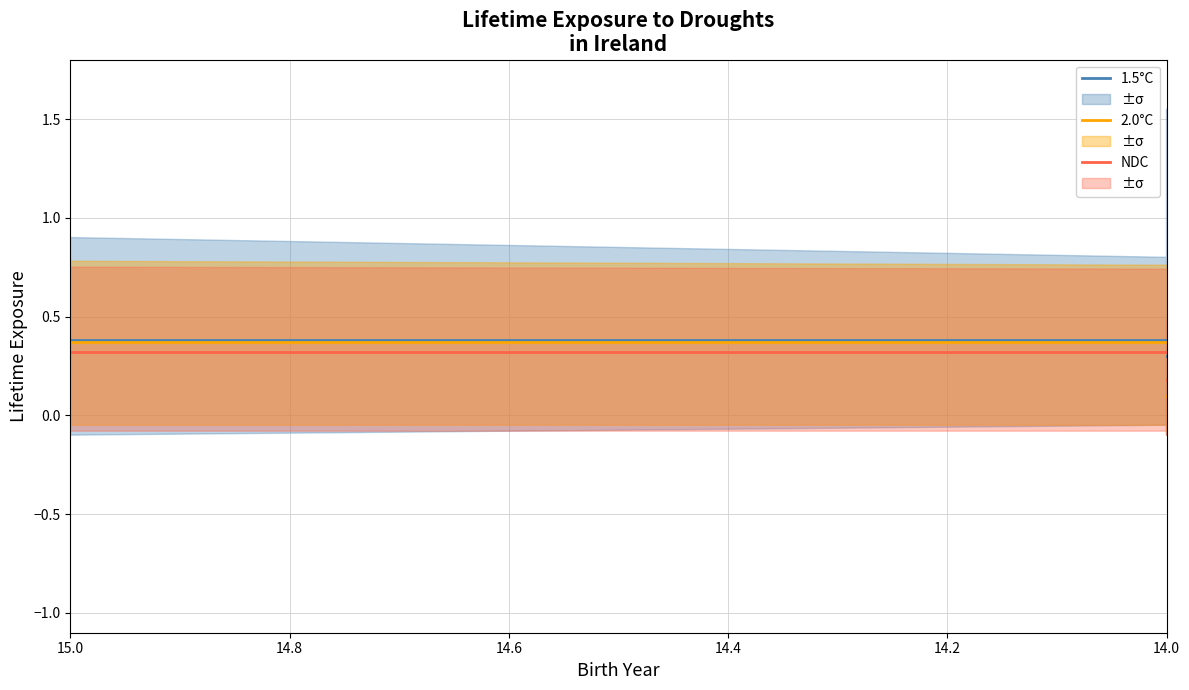

What are all the series names shown in the legend?

1.5°C, 2.0°C, NDC